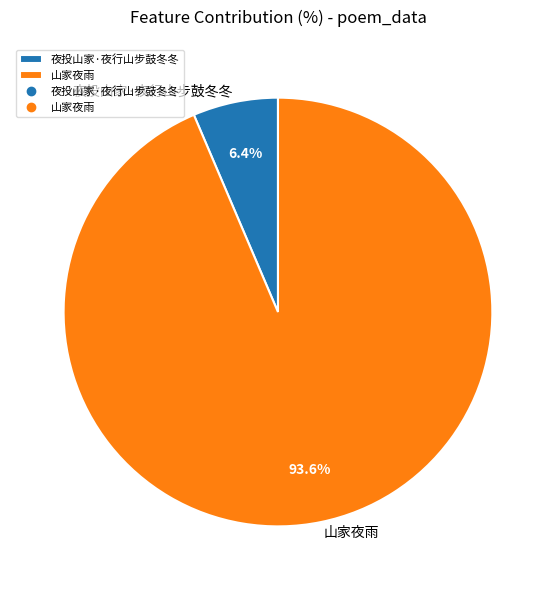

To the nearest percent, what is the average slice percentage?

50%